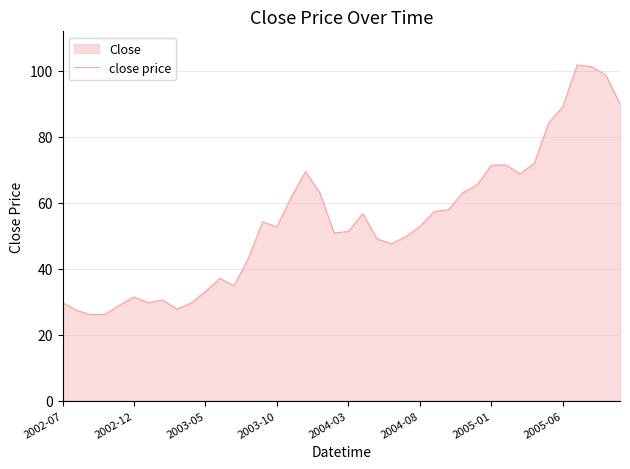

The value at 2002-12 is 55.7. True or false?

False